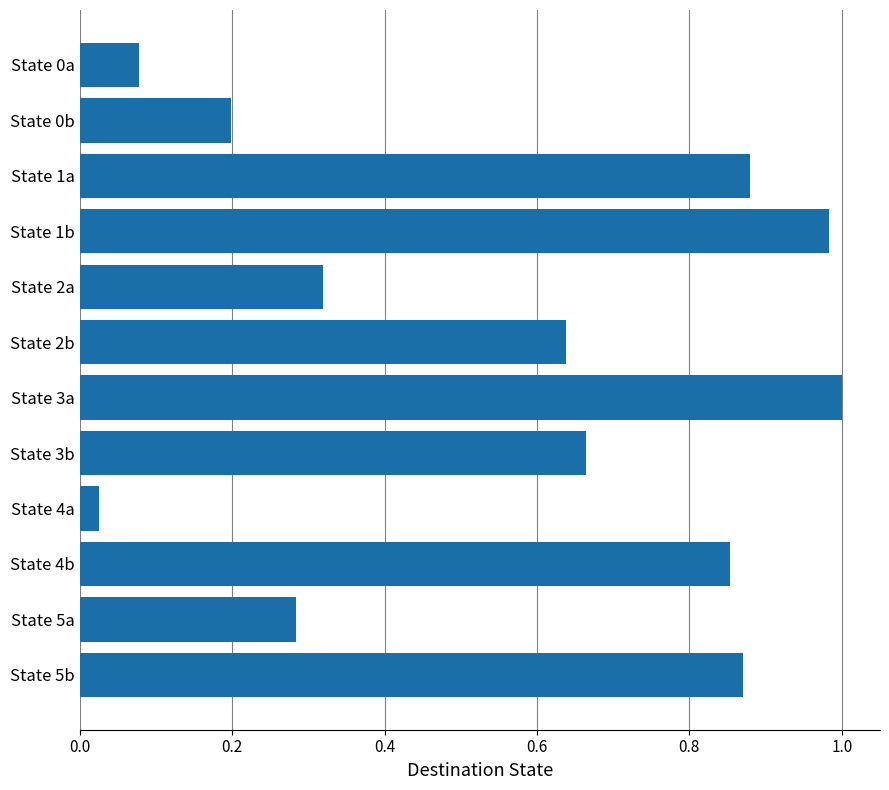

How many bars are there in total?

12